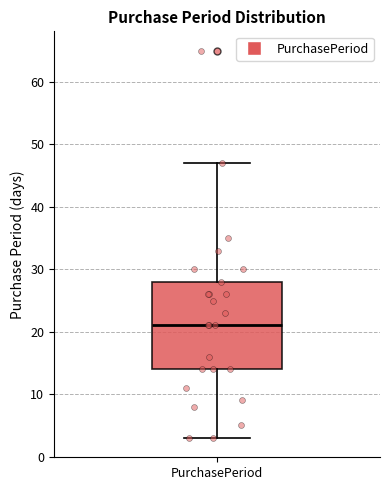

Transcribe this box plot: give where the median line is, the range the box spans, and where the two whiskers end, as read against the y-axis. The values are not printed on the chart, so give them approximately, as read against the axis.

median 21, box 14 to 28, whiskers 3 to 47